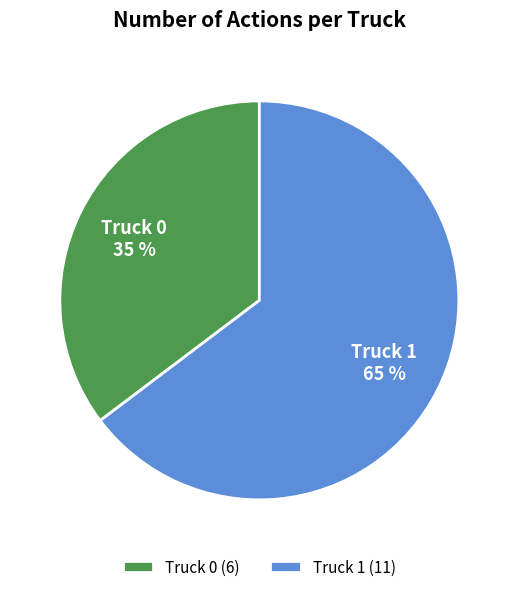

The Truck 1 slice represents 55% of the pie. True or false?

False